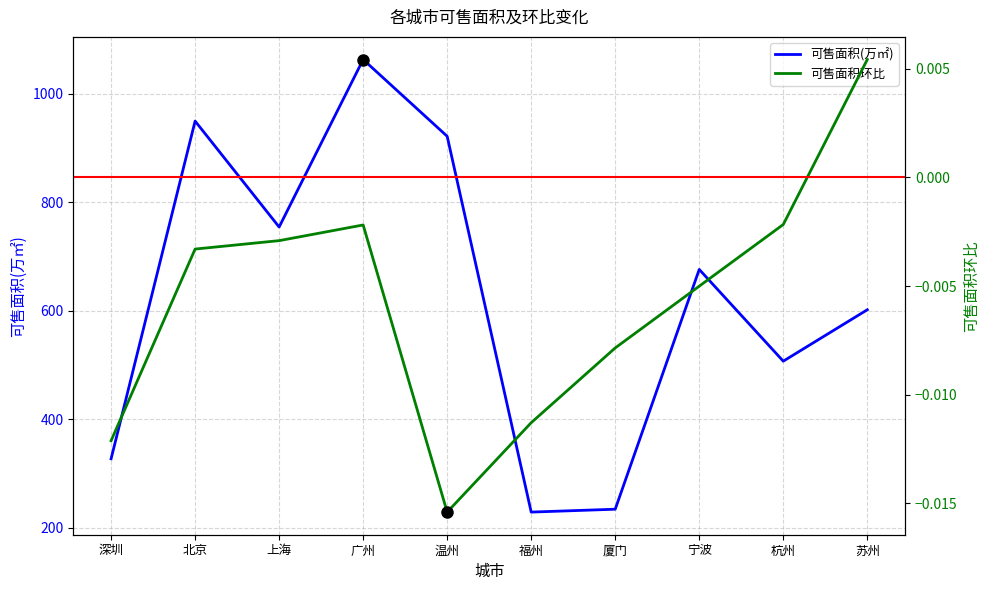

Which series has the widest spread of values?

可售面积(万㎡)